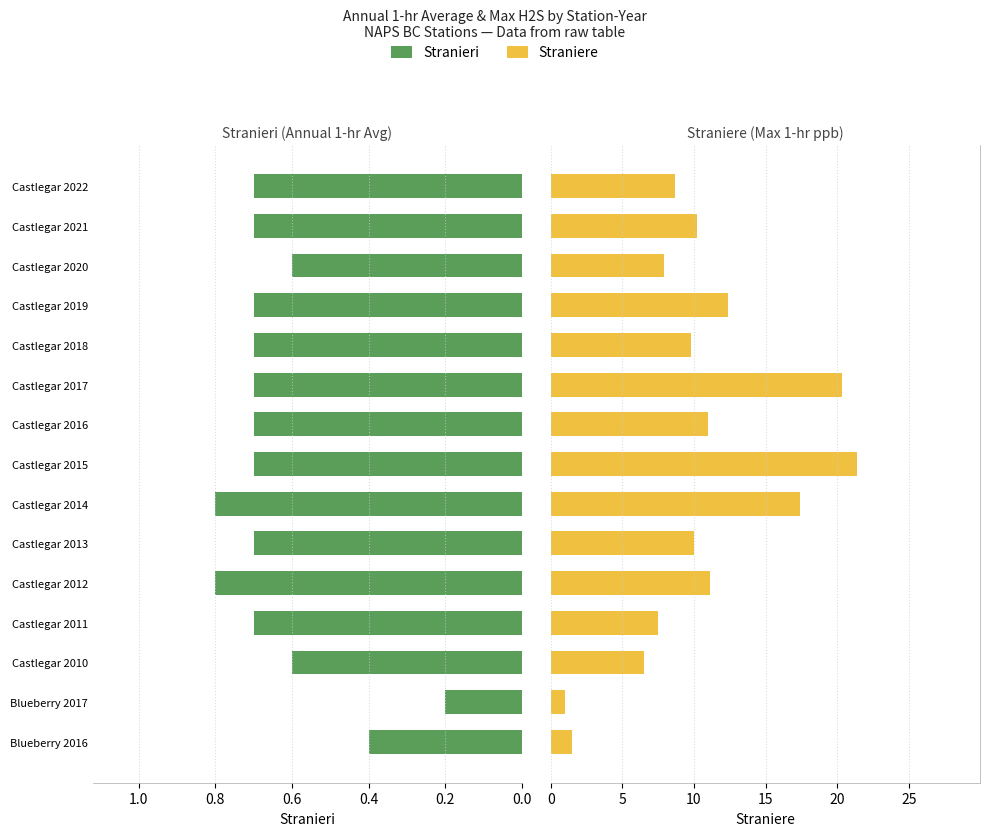

Which series has the largest range (max minus min)?

Straniere